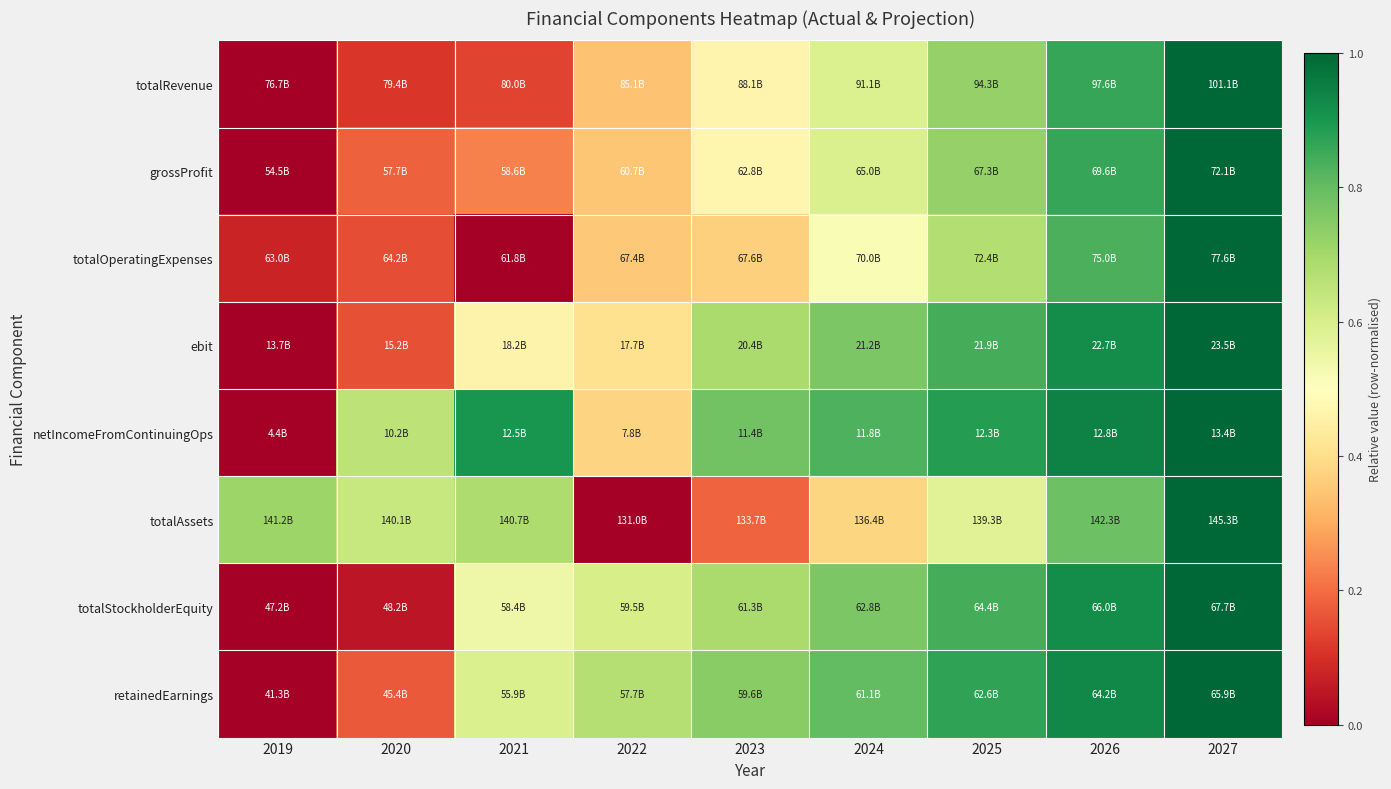

Reading right to left, transcribe all the data shown in this chart.

totalRevenue: 2027=1.0	2026=0.9	2025=0.7	2024=0.6	2023=0.5	2022=0.3	2021=0.1	2020=0.1	2019=0.0
grossProfit: 2027=1.0	2026=0.9	2025=0.7	2024=0.6	2023=0.5	2022=0.3	2021=0.2	2020=0.2	2019=0.0
totalOperatingExpenses: 2027=1.0	2026=0.8	2025=0.7	2024=0.5	2023=0.4	2022=0.4	2021=0.0	2020=0.2	2019=0.1
ebit: 2027=1.0	2026=0.9	2025=0.8	2024=0.8	2023=0.7	2022=0.4	2021=0.5	2020=0.2	2019=0.0
netIncomeFromContinuingOps: 2027=1.0	2026=0.9	2025=0.9	2024=0.8	2023=0.8	2022=0.4	2021=0.9	2020=0.7	2019=0.0
totalAssets: 2027=1.0	2026=0.8	2025=0.6	2024=0.4	2023=0.2	2022=0.0	2021=0.7	2020=0.6	2019=0.7
totalStockholderEquity: 2027=1.0	2026=0.9	2025=0.8	2024=0.8	2023=0.7	2022=0.6	2021=0.5	2020=0.0	2019=0.0
retainedEarnings: 2027=1.0	2026=0.9	2025=0.9	2024=0.8	2023=0.7	2022=0.7	2021=0.6	2020=0.2	2019=0.0